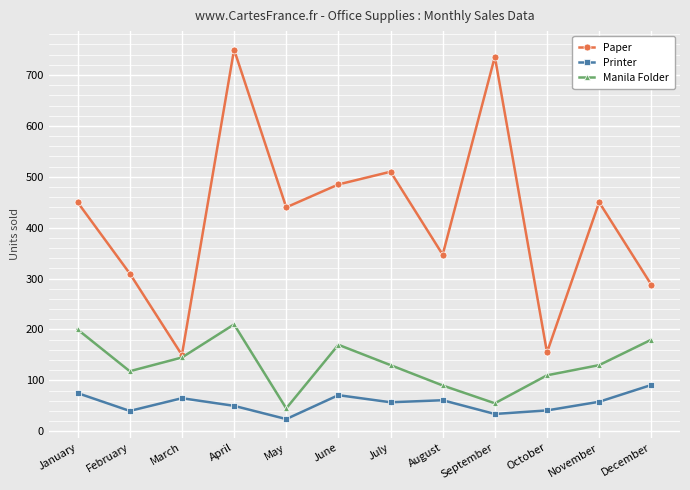

At which category does Manila Folder reach its first local peak?

April